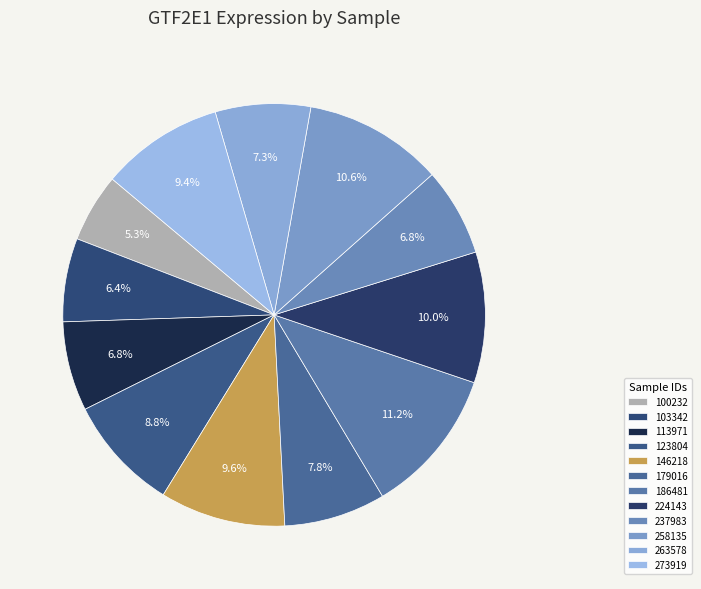

Count the number of slices in the pie.

12